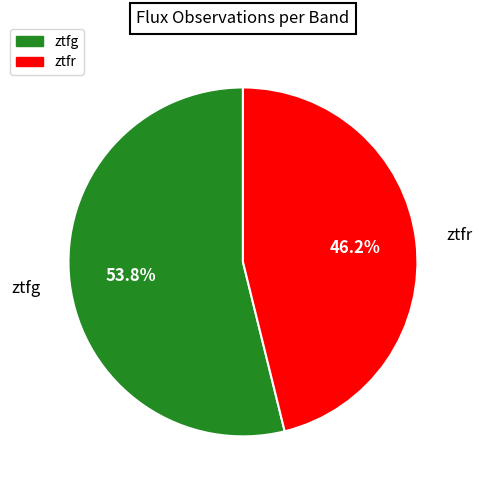

Which category accounts for the majority?

ztfg